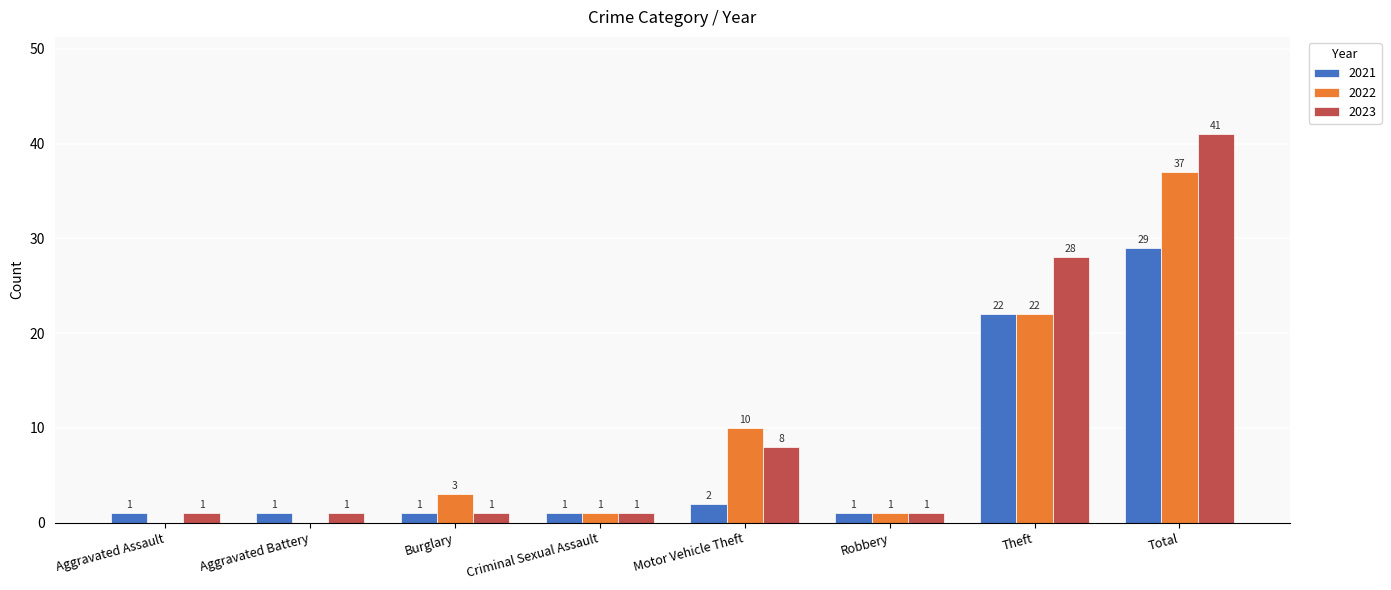

Which series changed the most between Robbery and Total?

2023